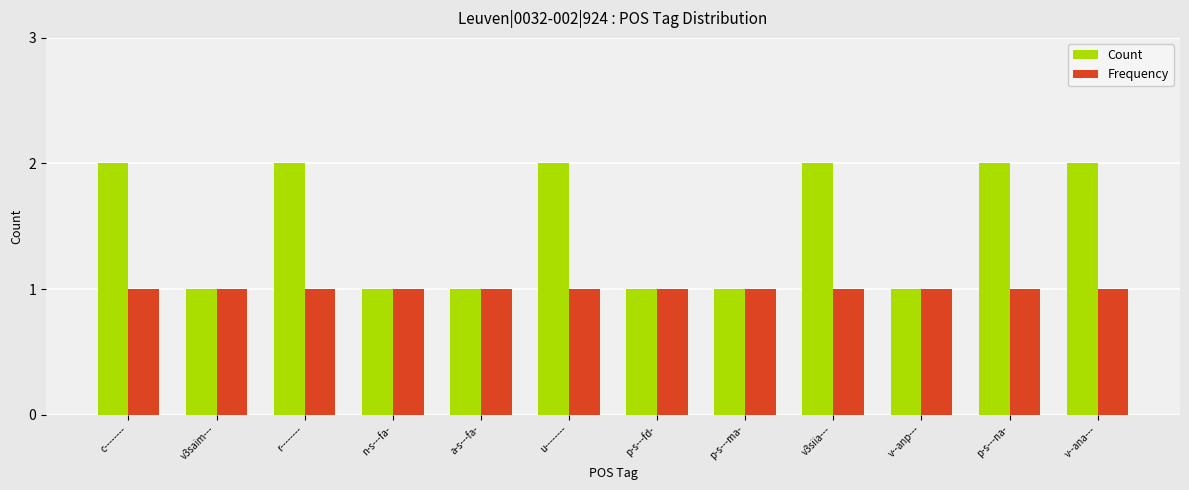

Reading left to right, what are all the values shown in this chart?

Count: 2	1	2	1	1	2	1	1	2	1	2	2
Frequency: 1	1	1	1	1	1	1	1	1	1	1	1